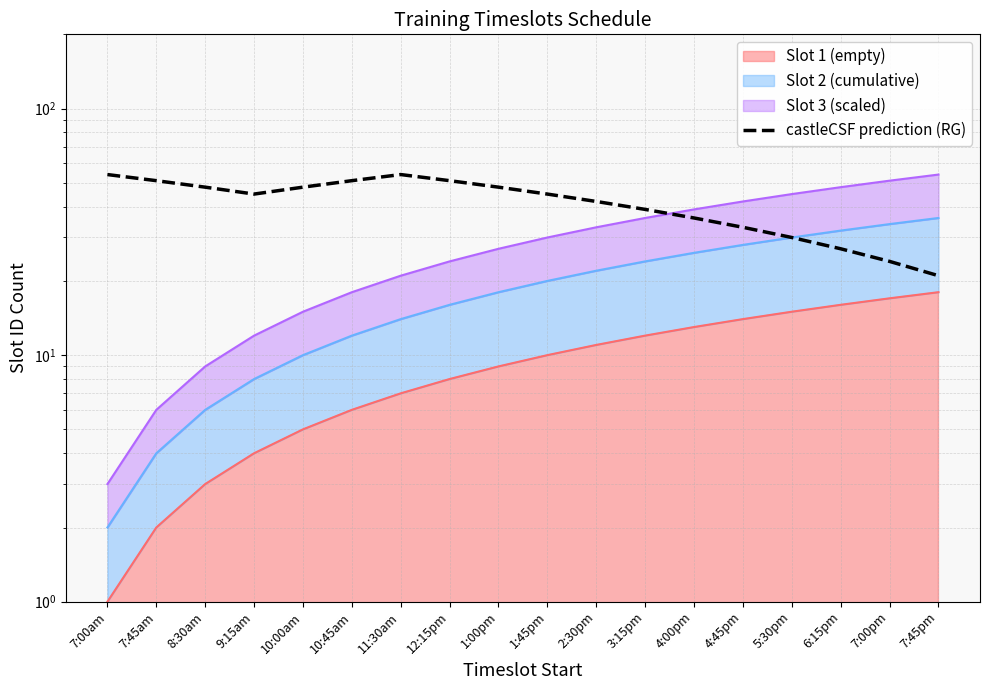

Reading left to right, extract all data points from this chart.

54	51	48	45	48	51	54	51	48	45	42	39	36	33	30	27	24	21